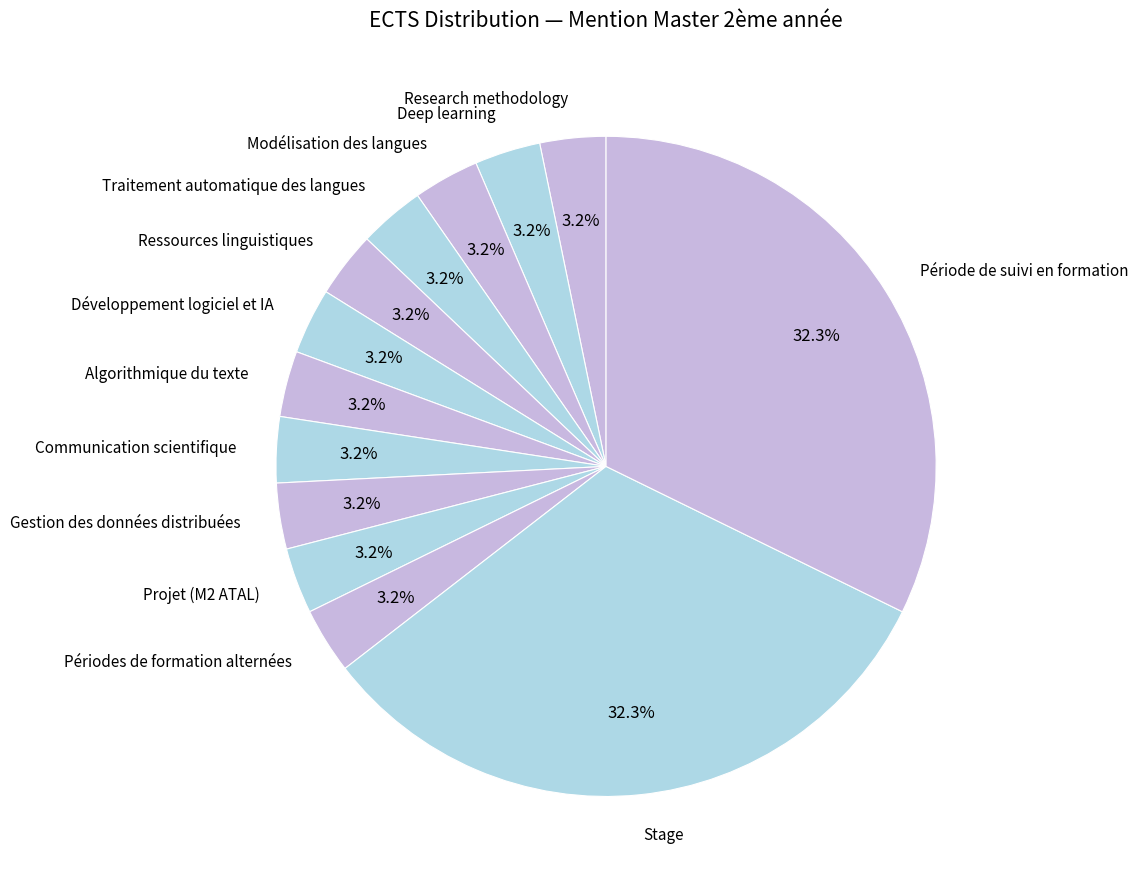

True or false: Projet (M2 ATAL) accounts for 18% of the total.

False